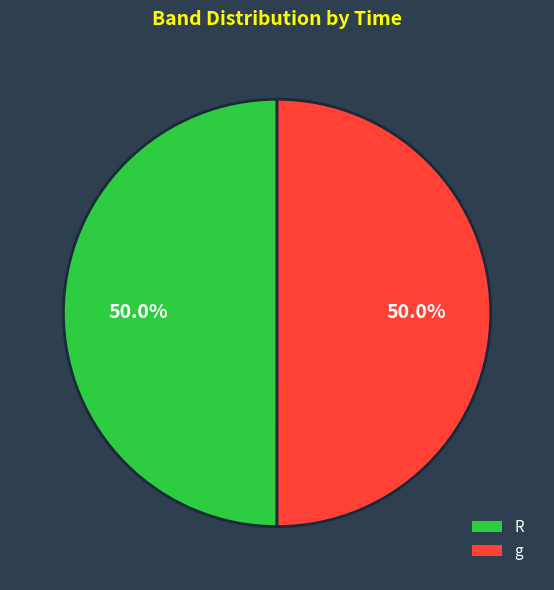

The R slice represents 43% of the pie. True or false?

False